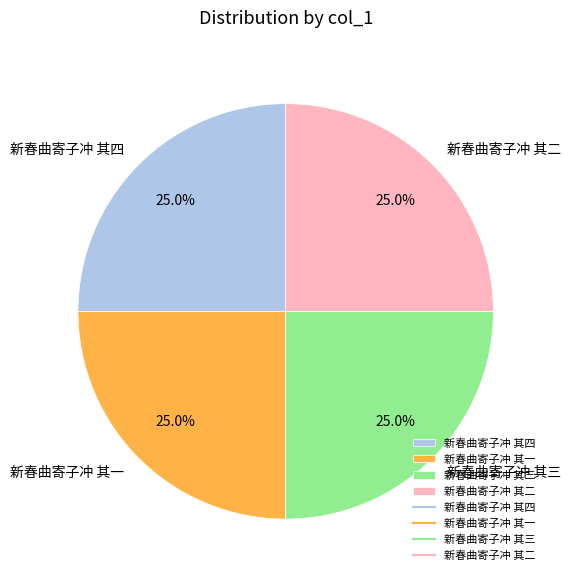

Approximately how many times larger is the value at 新春曲寄子冲 其二 compared to 新春曲寄子冲 其一?

1.0